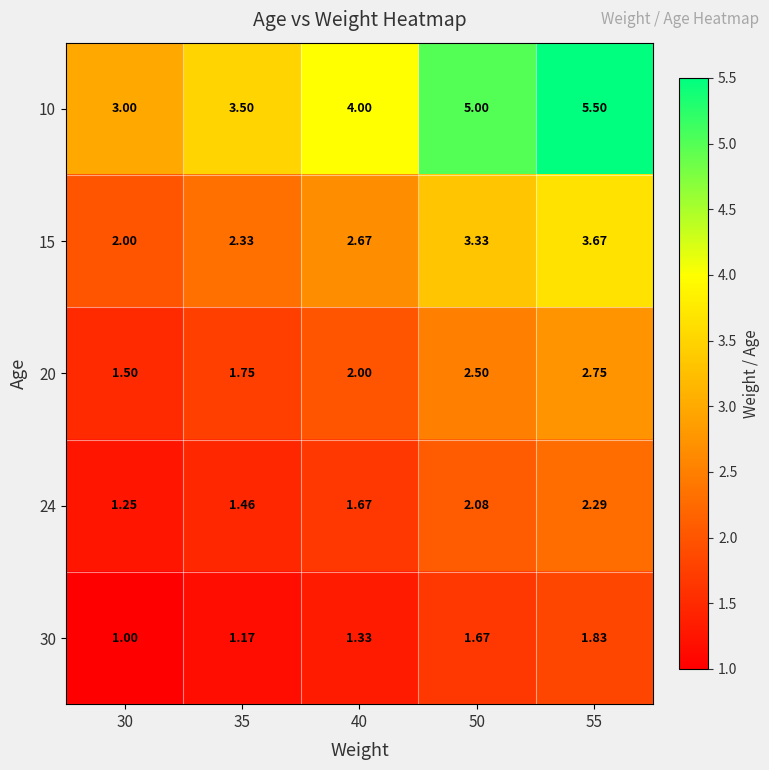

Is the value of 15 at 35 greater than the value of 20 at 35?

Yes